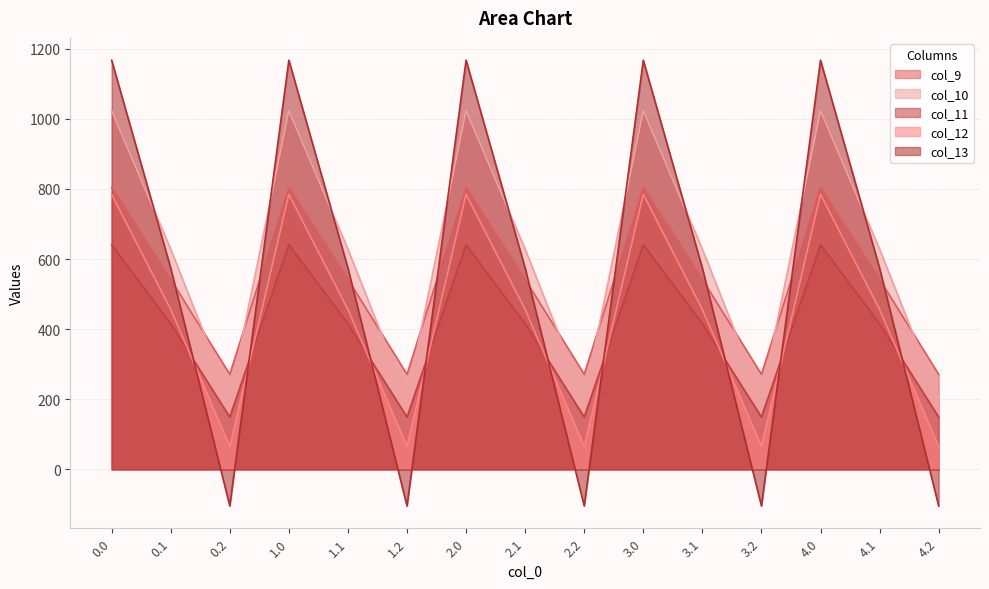

Rank the series by their maximum value, from highest to lowest.

col_13, col_10, col_9, col_12, col_11